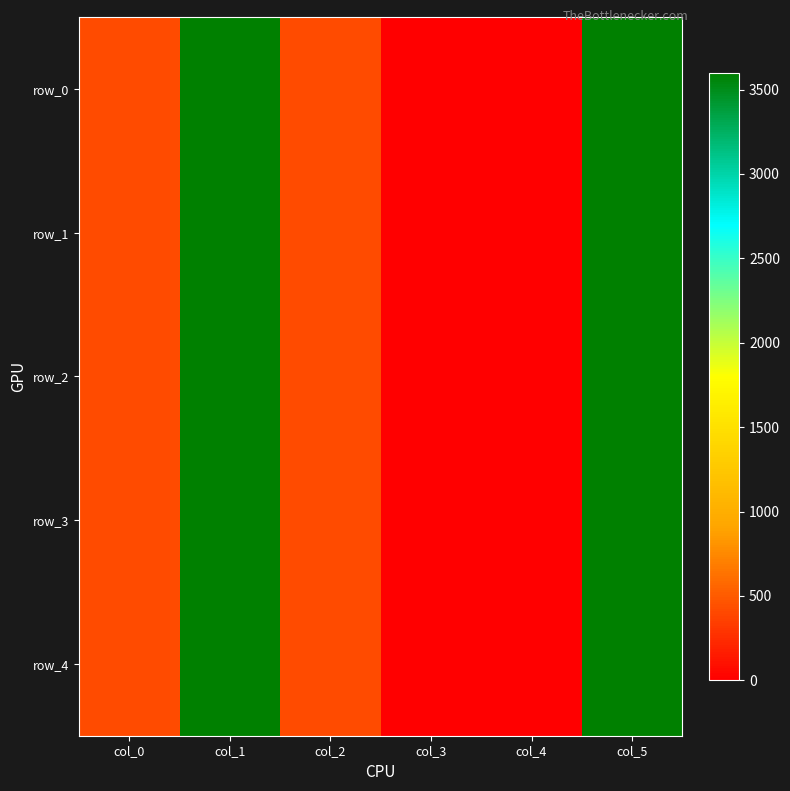

At col_5, list the series in order from largest to smallest.

row_0, row_1, row_2, row_3, row_4